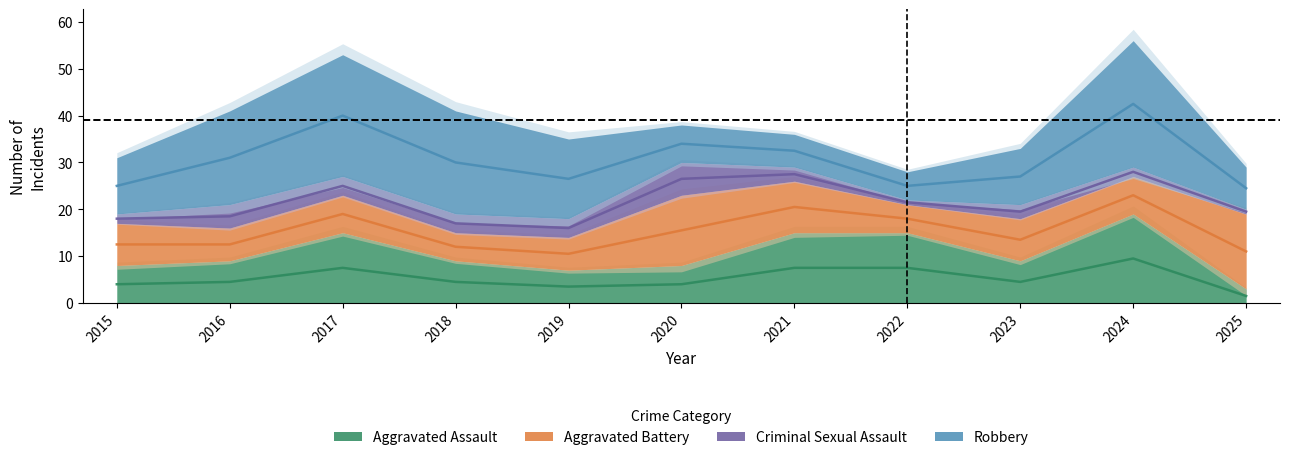

Between 2015 and 2021, which is larger?

2021